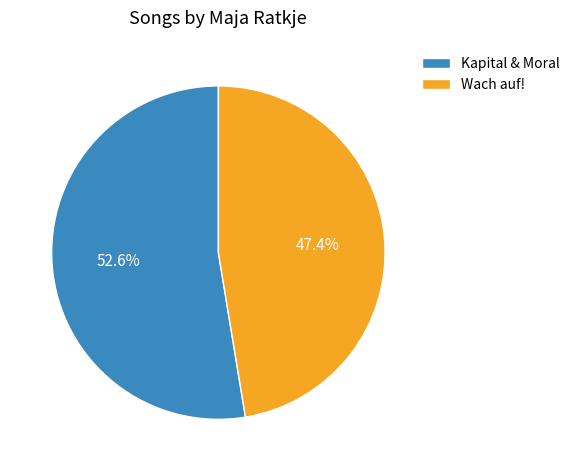

Count the number of slices in the pie.

2